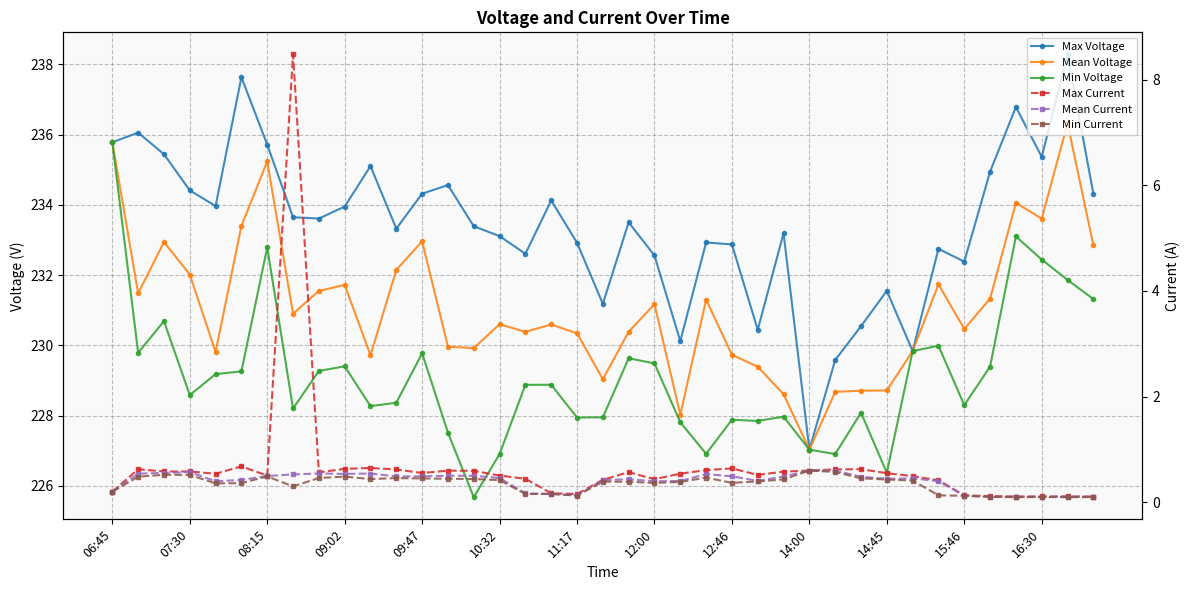

True or false: Mean Voltage has more than 2 points higher than both neighbors.

True